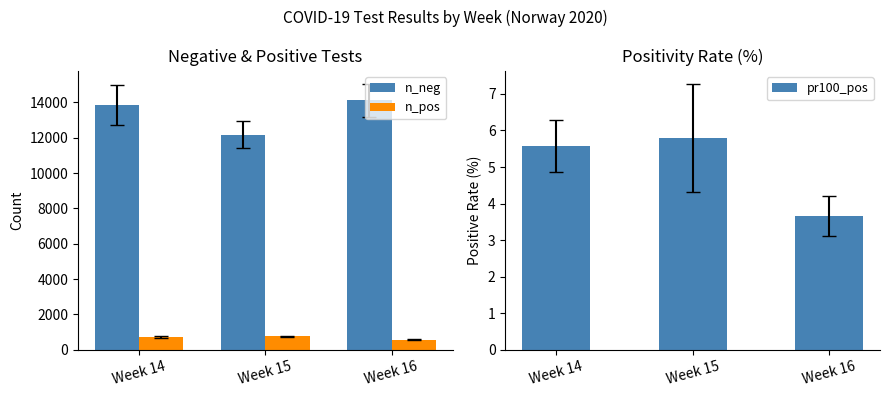

What is the sum of the n_pos values at Week 16 and Week 14?

1295